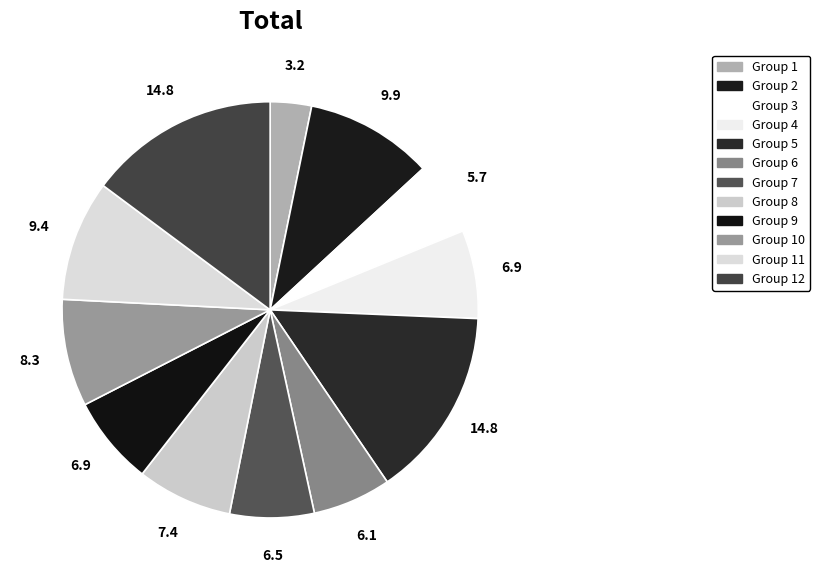

How many segments does this pie chart have?

12